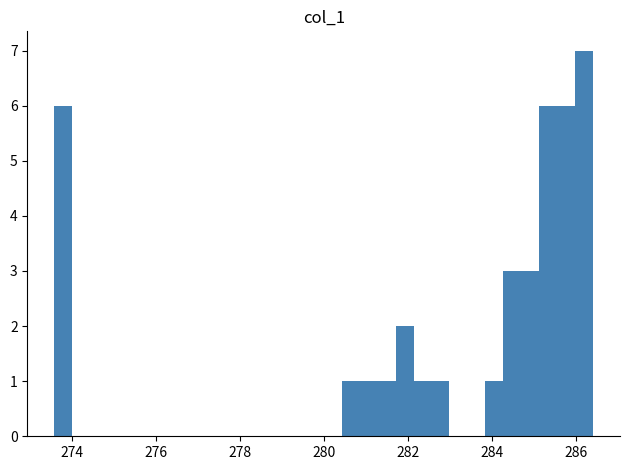

Read against the x-axis, roughly where is the centre of the tallest bar?

286.2